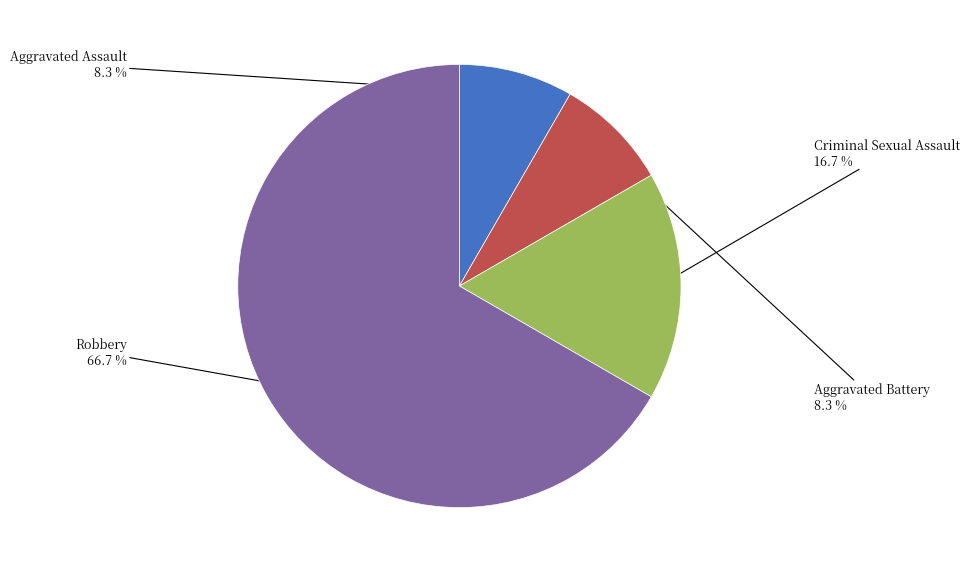

Is the sum of Criminal Sexual Assault and Aggravated Battery greater than half?

No